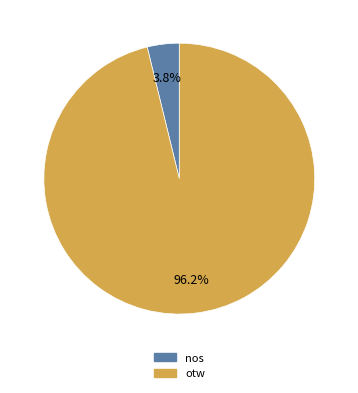

How much of the chart is everything except nos?

96.2%